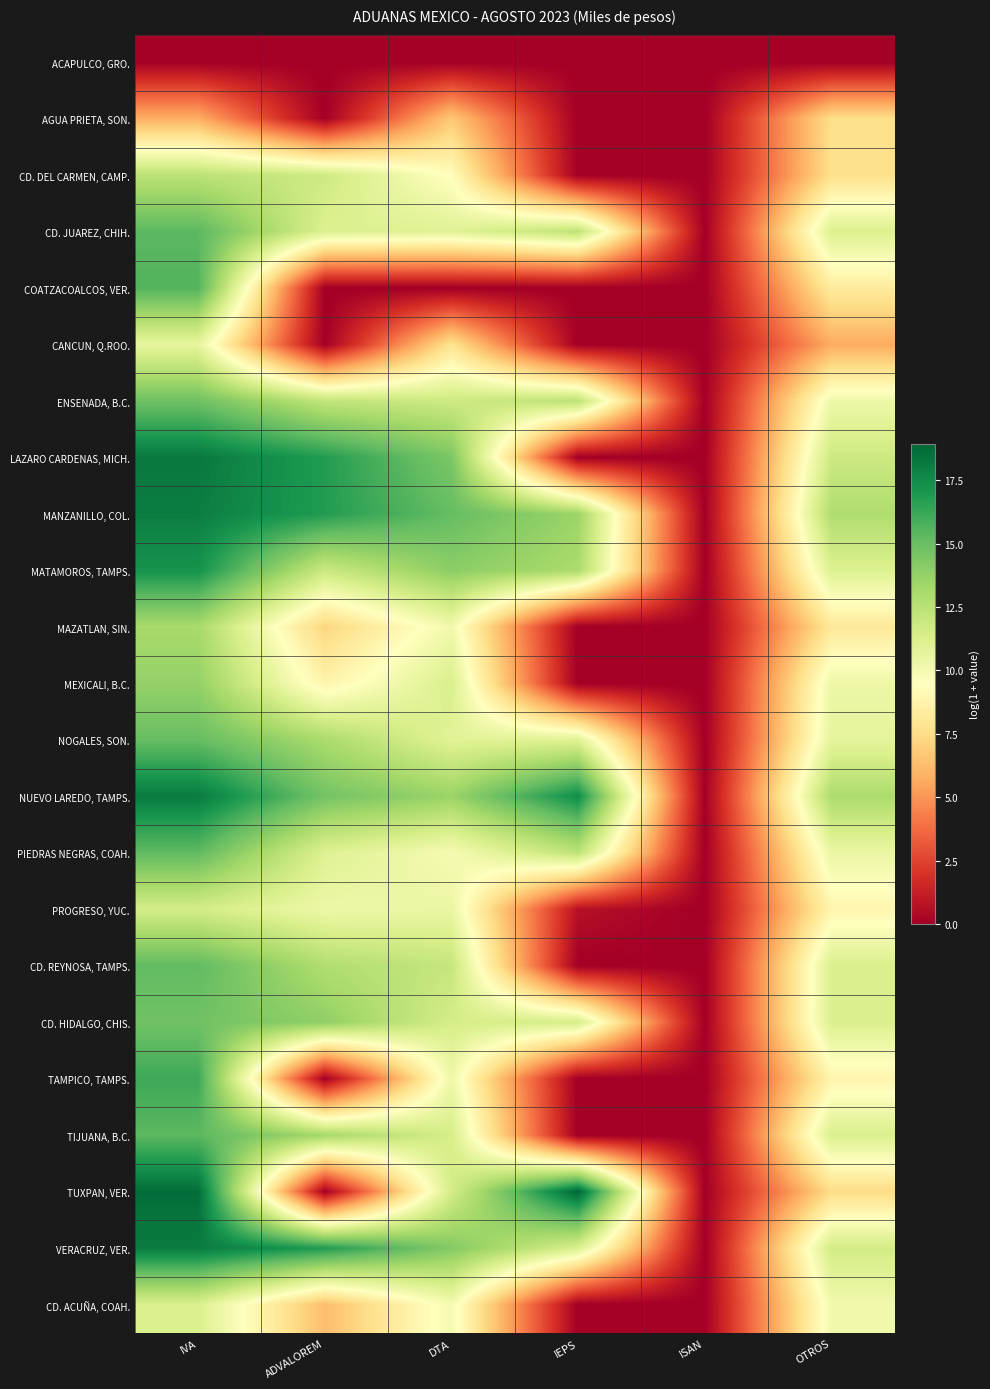

How many distinct data groups are displayed?

23